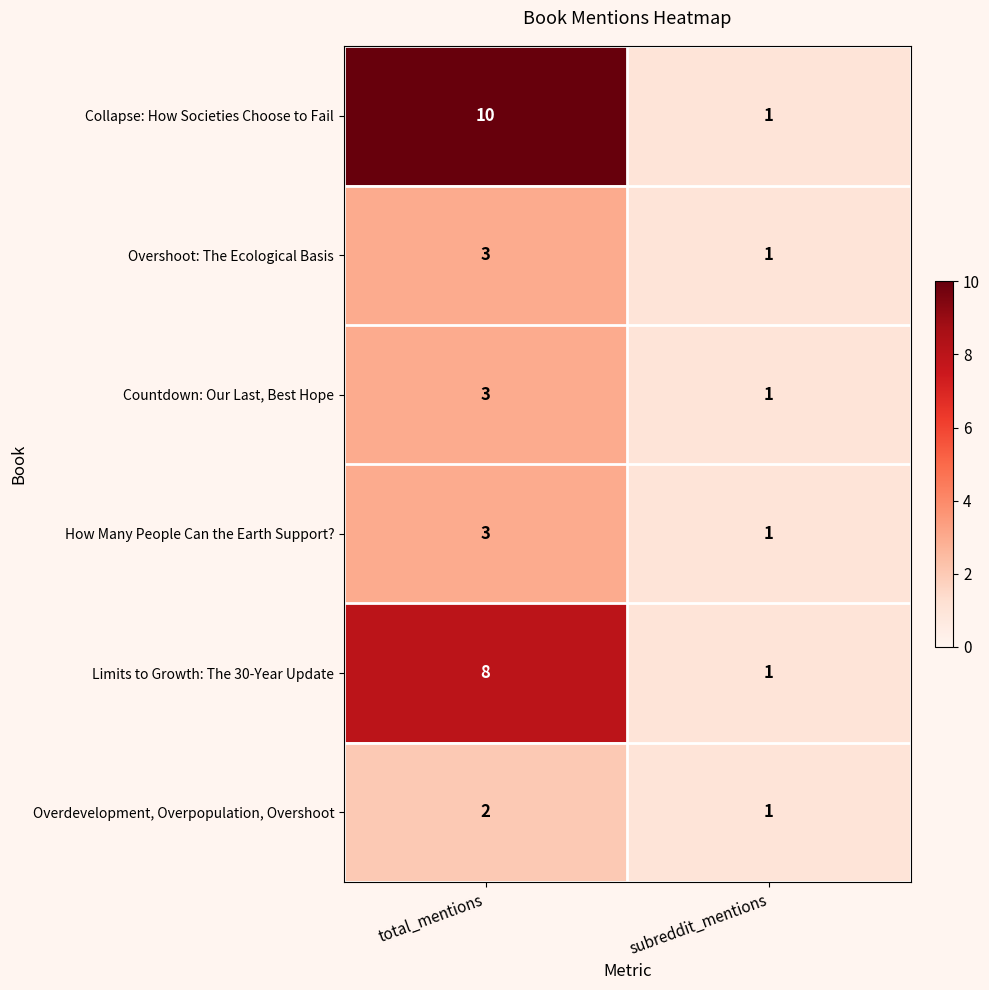

Which category has the highest value in the Collapse: How Societies Choose to Fail series?

total_mentions